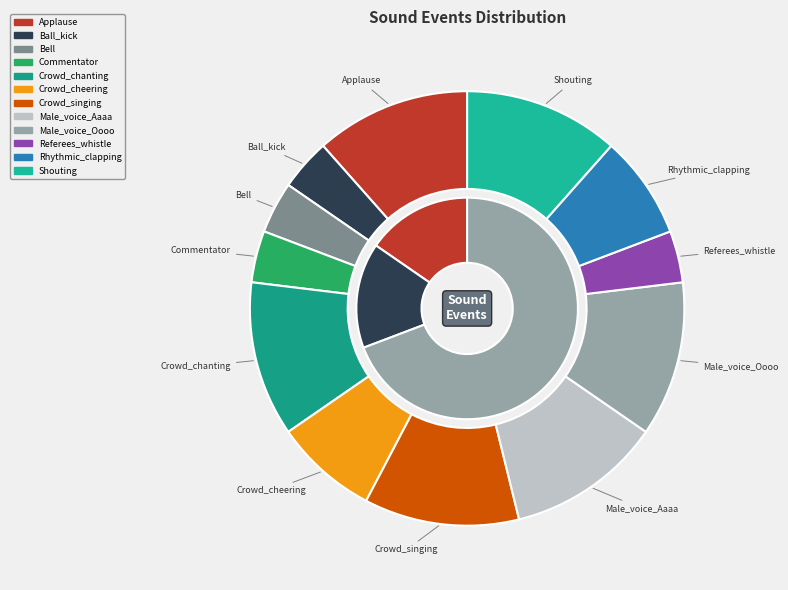

What portion of the pie excludes Referees_whistle?

96.2%